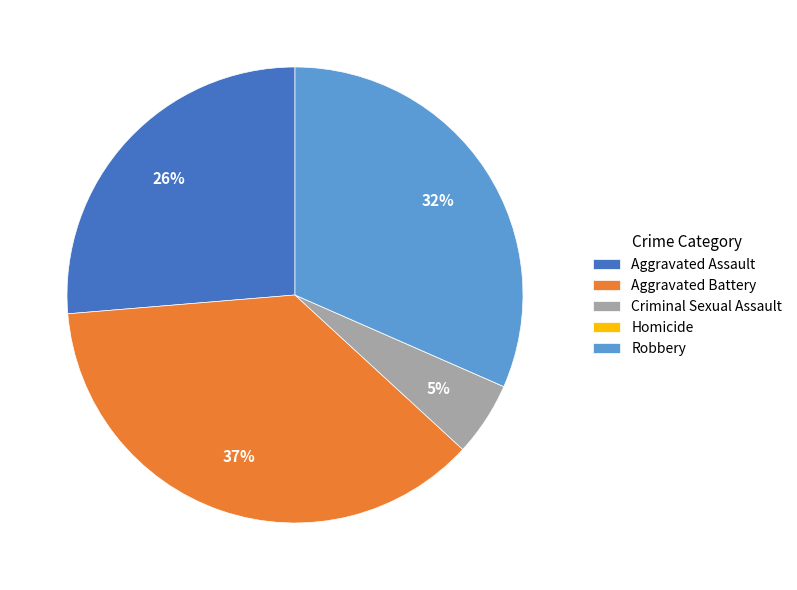

To the nearest percent, what is the average slice percentage?

20%